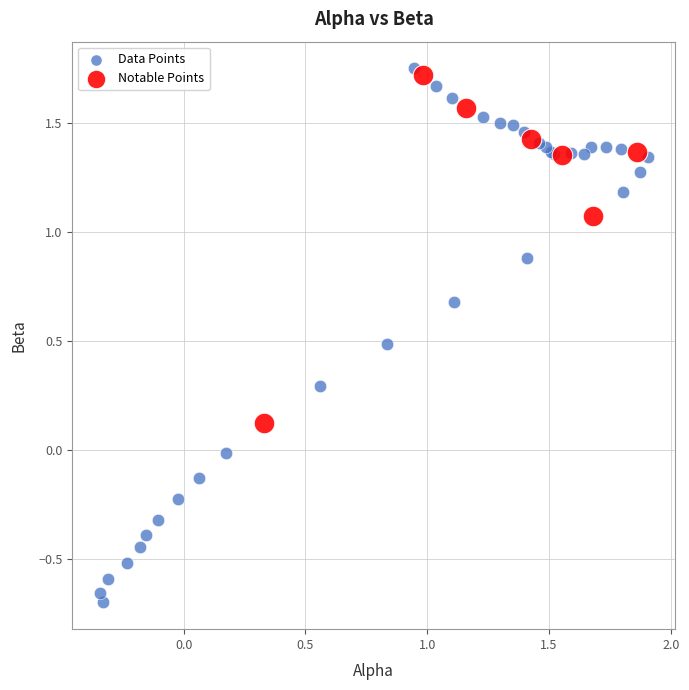

Which series has the widest spread of Y values?

Data Points